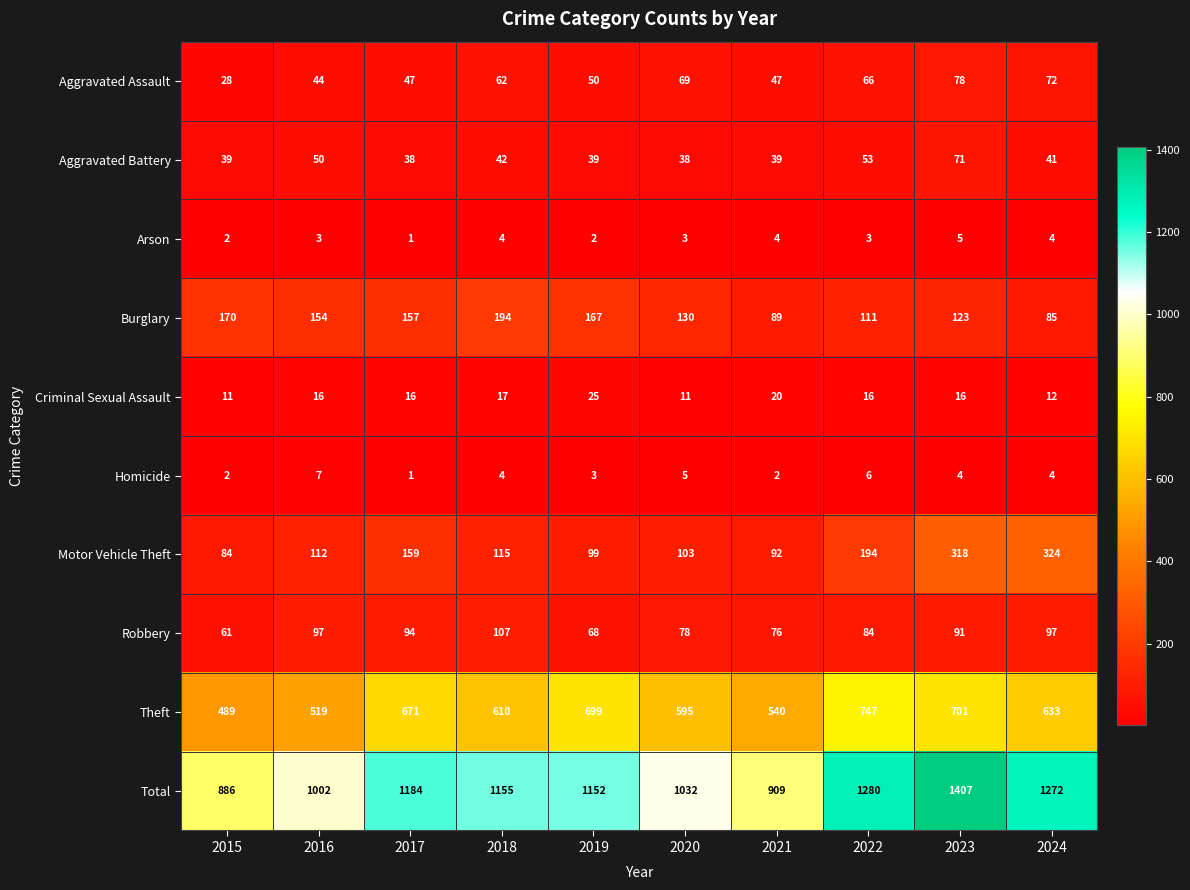

At which category is the sum across all series the highest?

2023